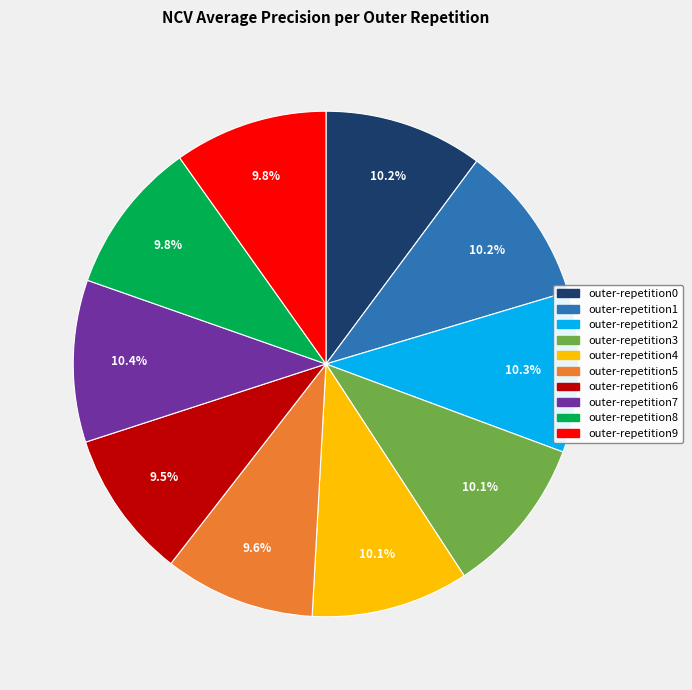

What is the total percentage of outer-repetition7 and outer-repetition5?

20.0%